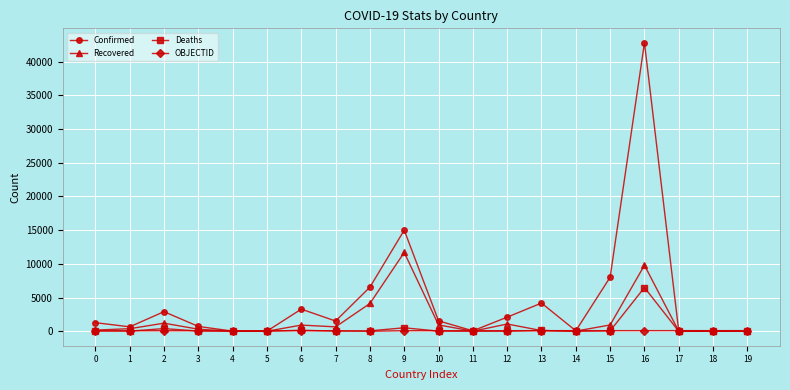

What is the sum of the OBJECTID values at 9 and 18?

189